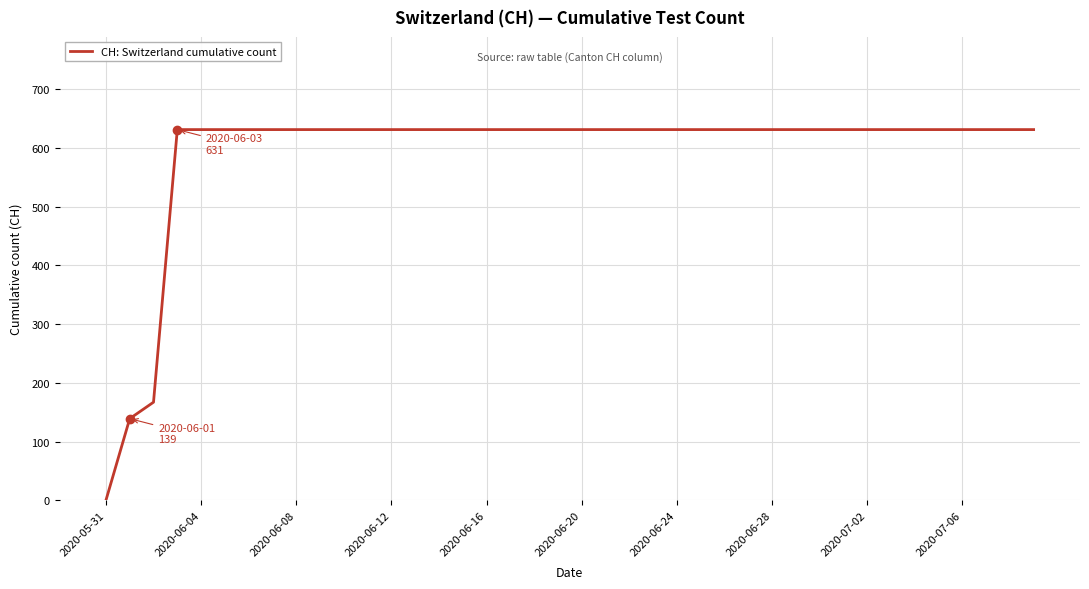

What is the maximum value shown in the chart?

631